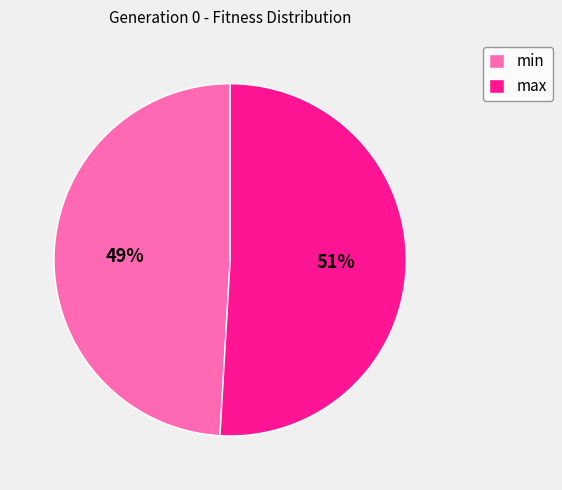

True or false: max accounts for 51% of the total.

True